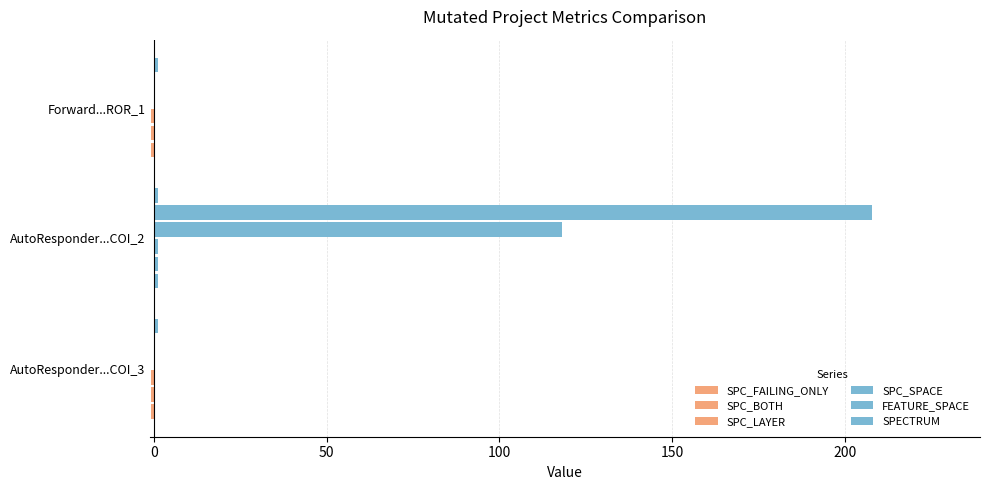

How many series are shown in this chart?

6